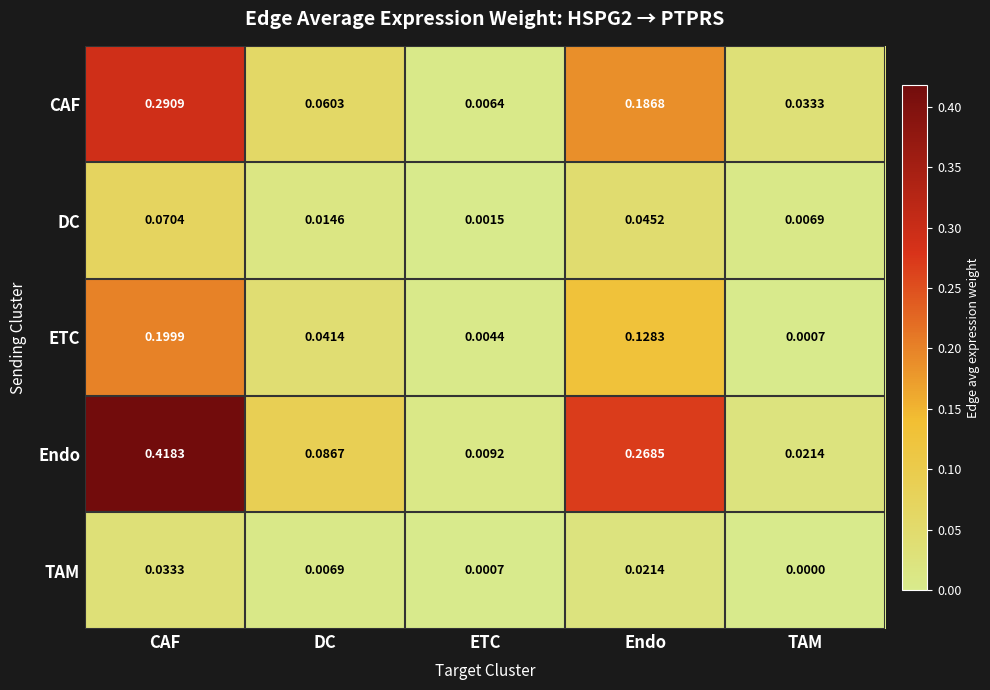

Which series has the largest total across all categories?

Endo